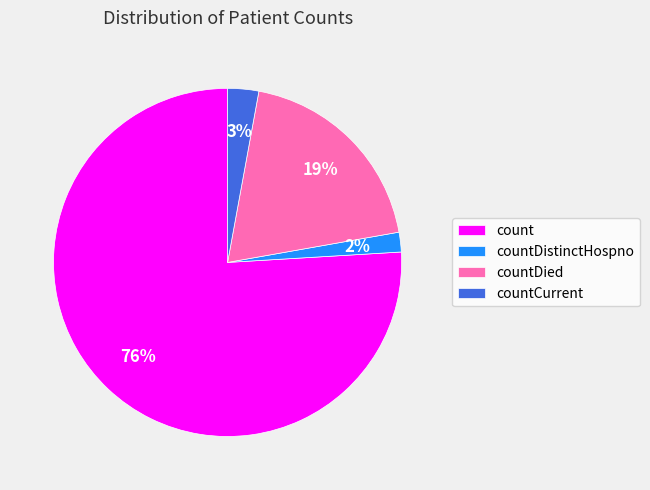

Between count and countCurrent, which is larger?

count